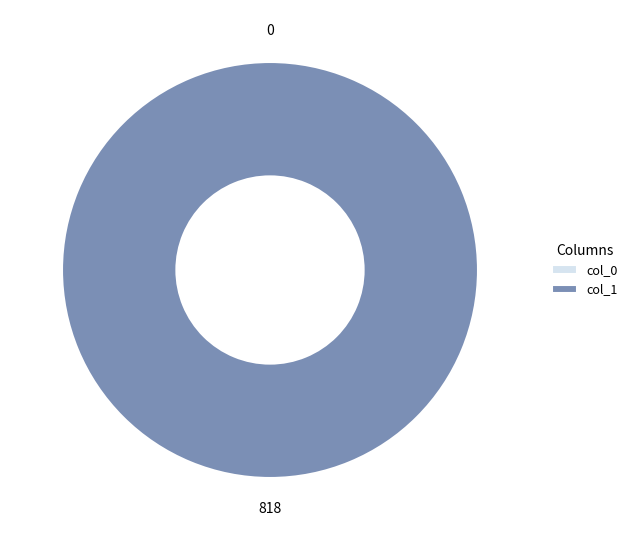

Count the number of slices in the pie.

2